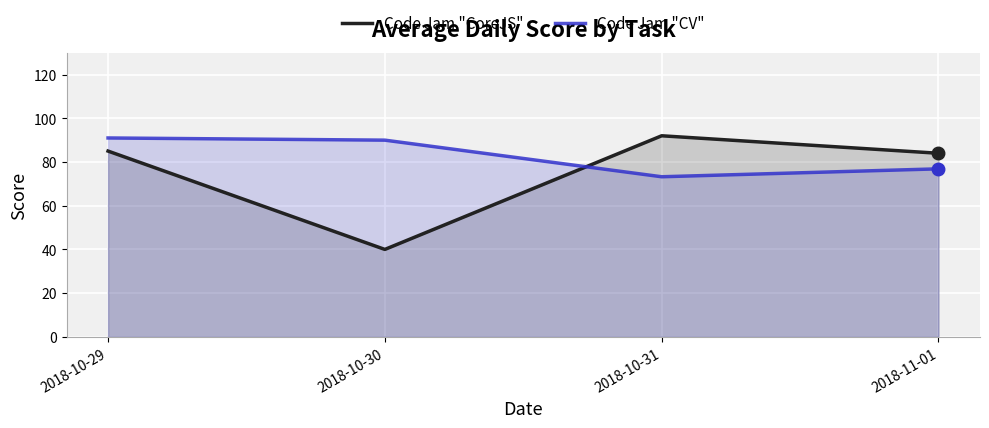

What is the total value across all series at 2018-10-31?

165.2